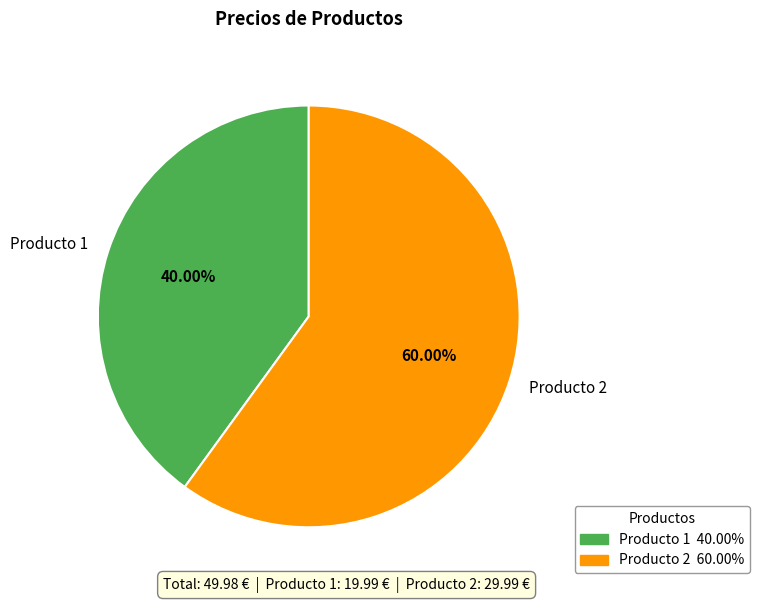

To the nearest percent, what is the combined percentage of Producto 1 and Producto 2?

100%